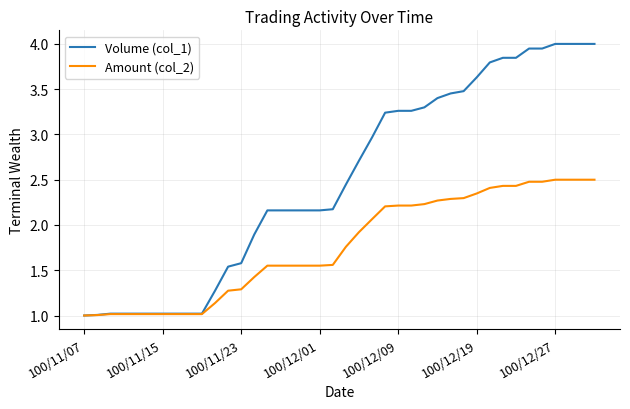

Which series has the widest spread of values?

Volume (col_1)